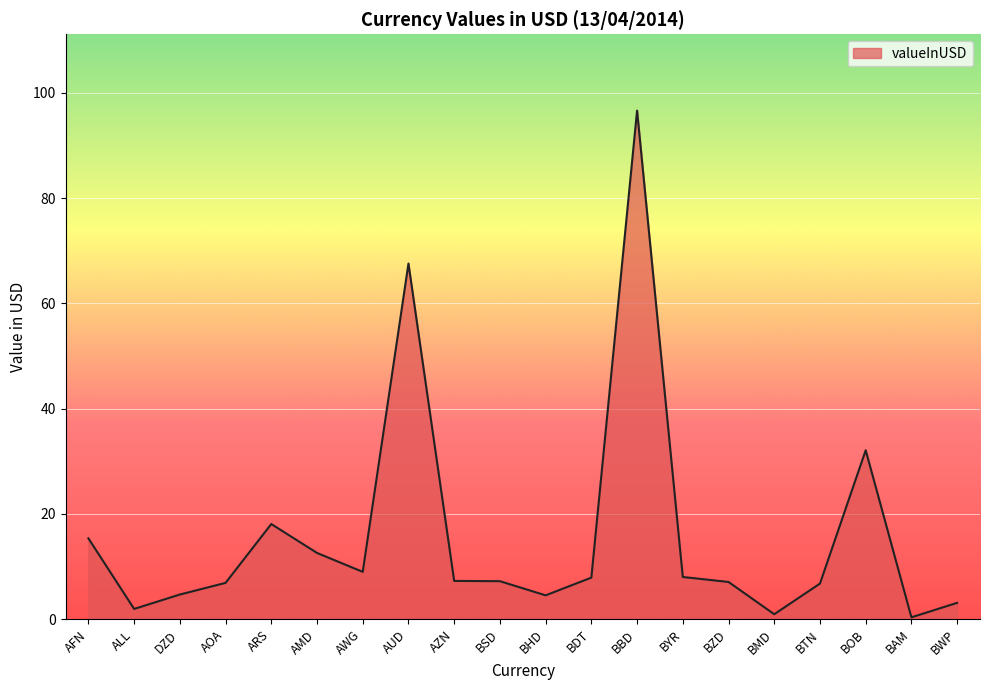

What is the difference between the maximum and minimum values?

96.3